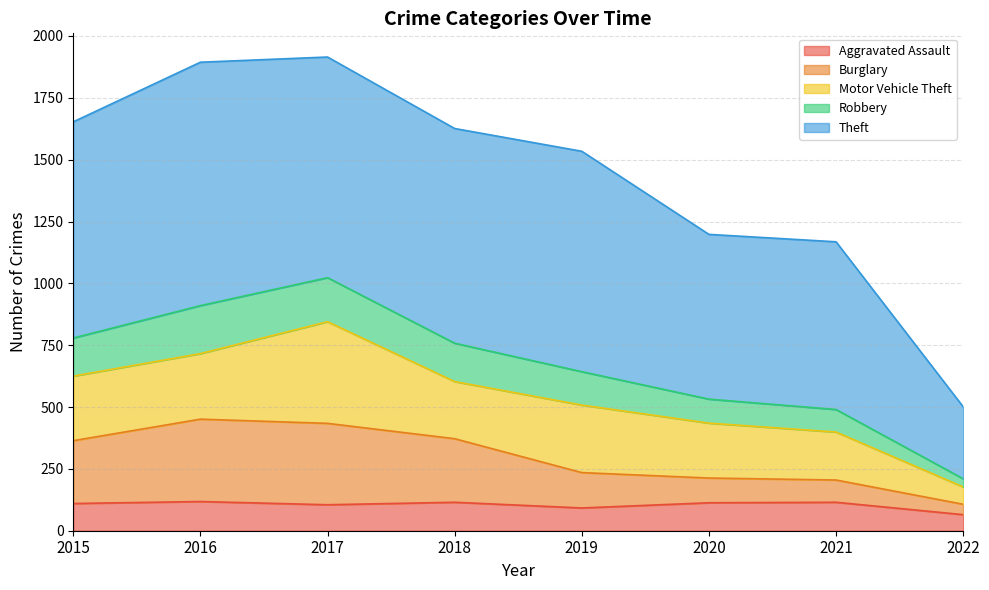

The Aggravated Assault series shows 174 at 2015. True or false?

False